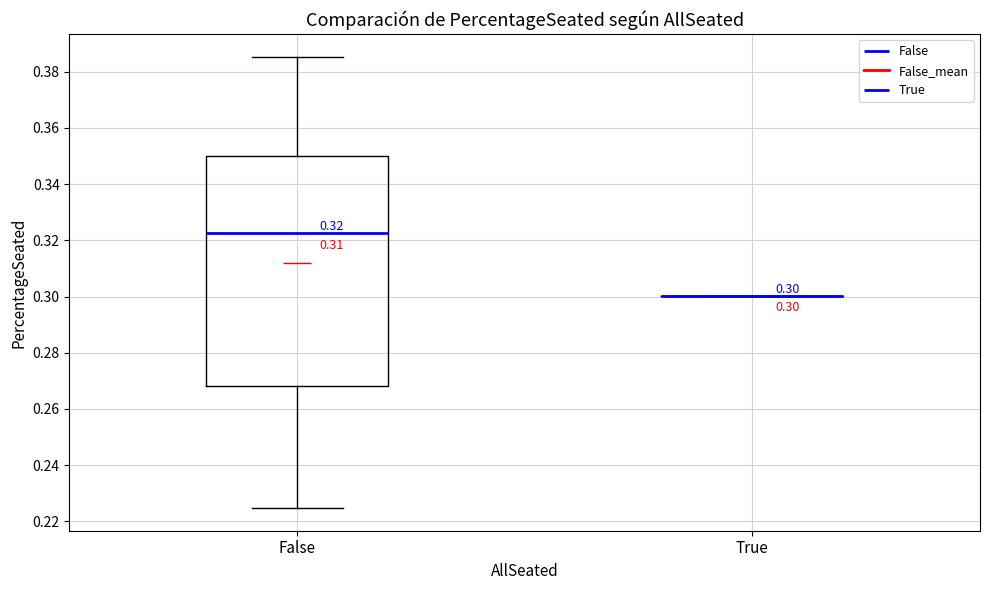

Which box is the tallest, from its lower edge to its upper edge?

False